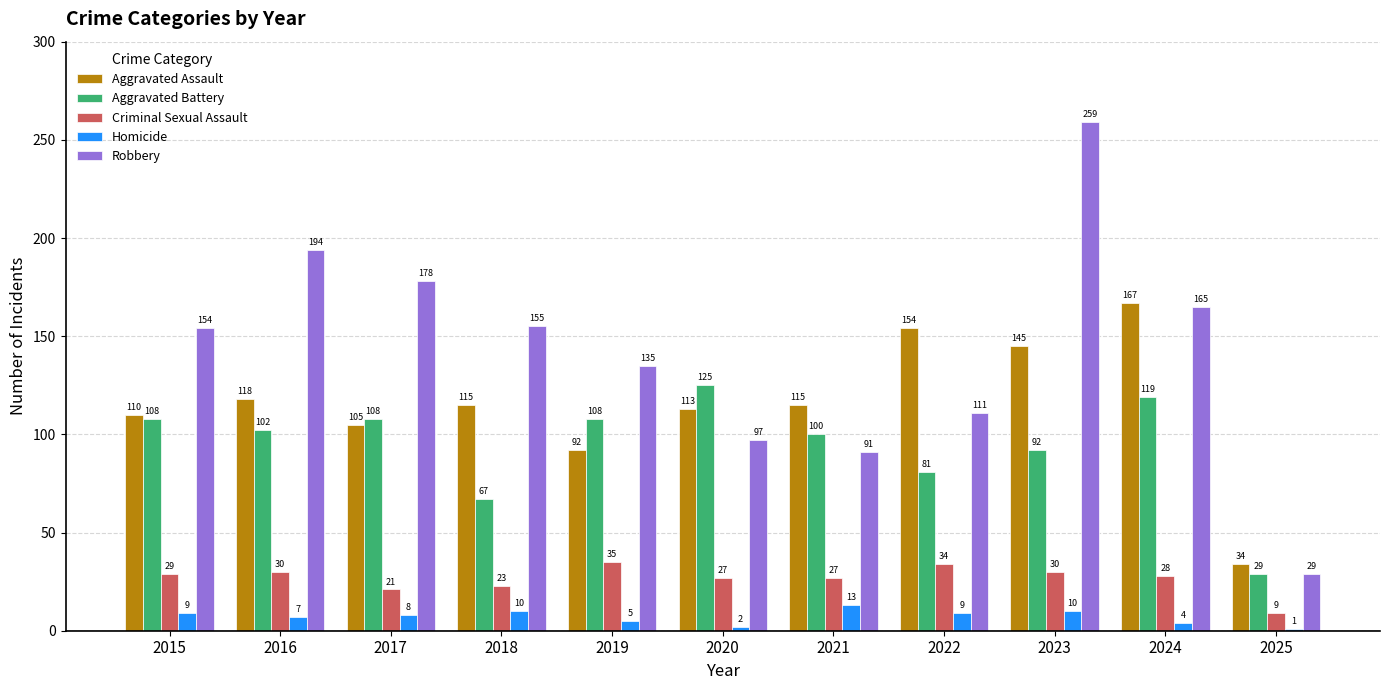

Which series has the largest total across all categories?

Robbery